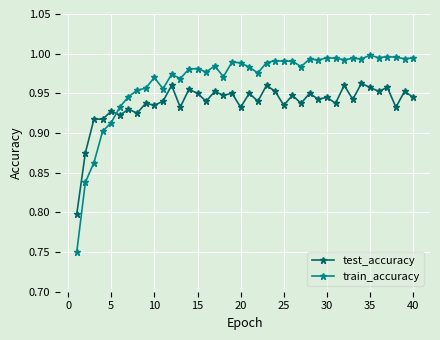

True or false: train_accuracy and test_accuracy cross at least once.

True